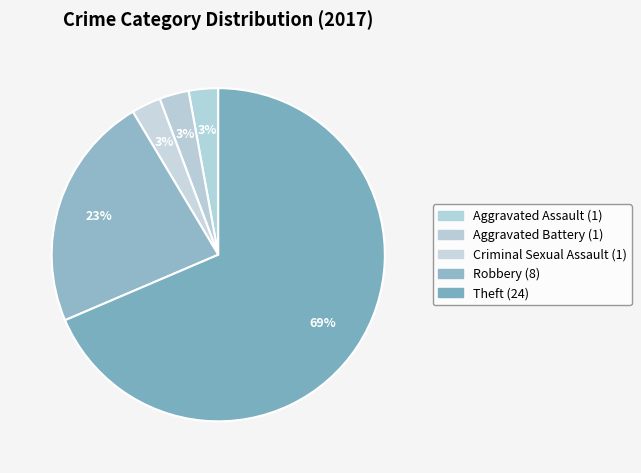

Count the number of slices in the pie.

5